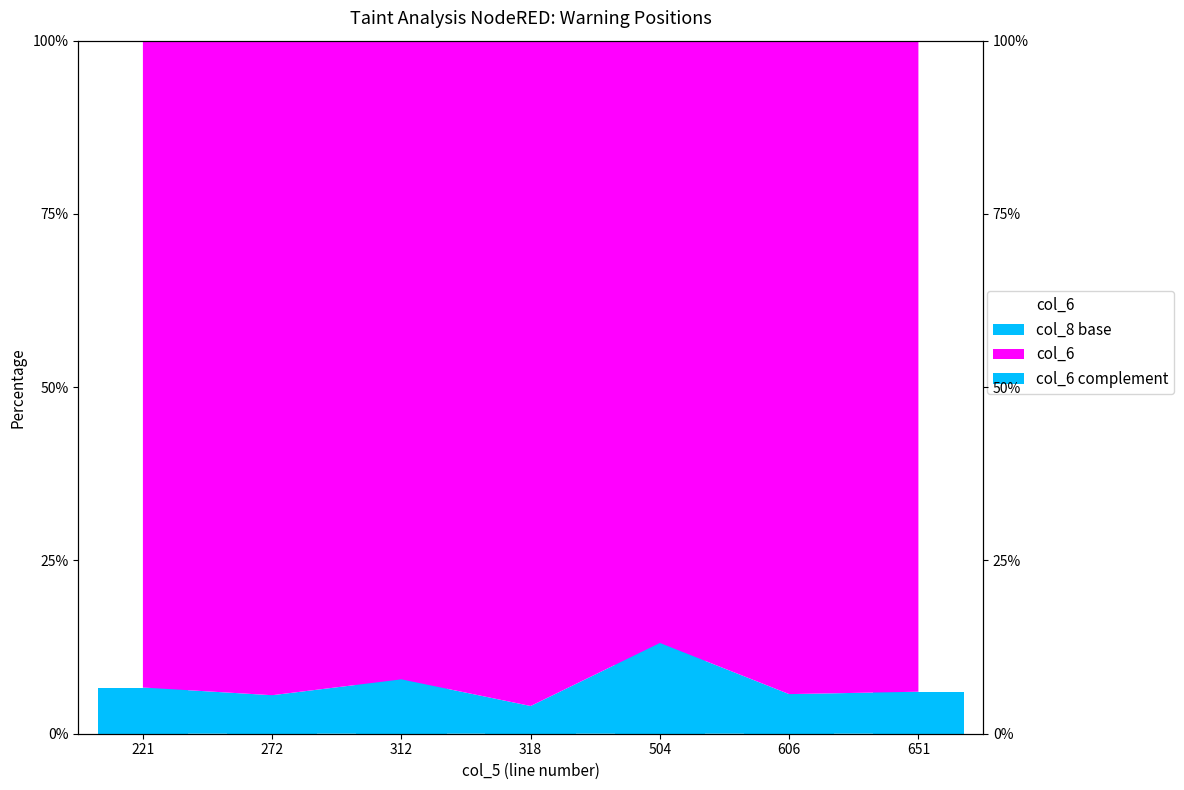

What is the ratio of the value at 651 to the value at 606?

1.1